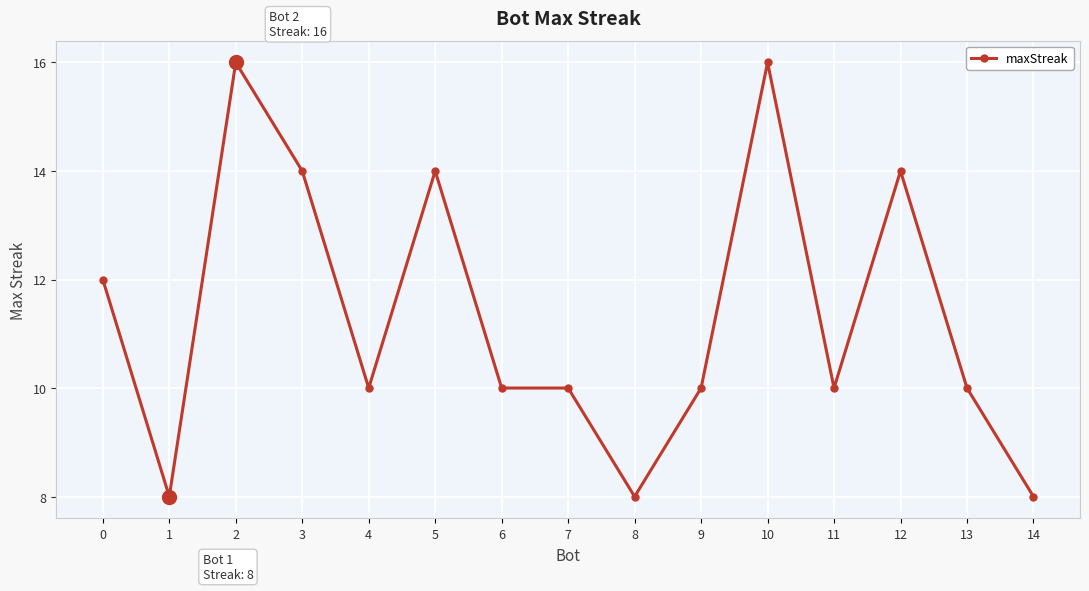

Count the number of categories in the chart.

15